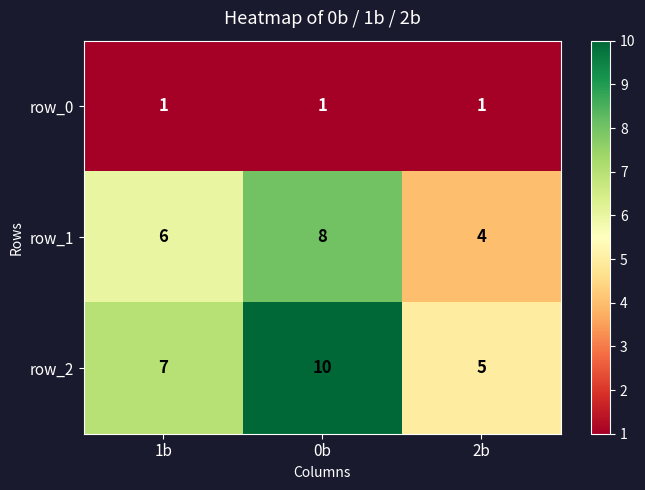

What is the minimum value shown in the chart?

1